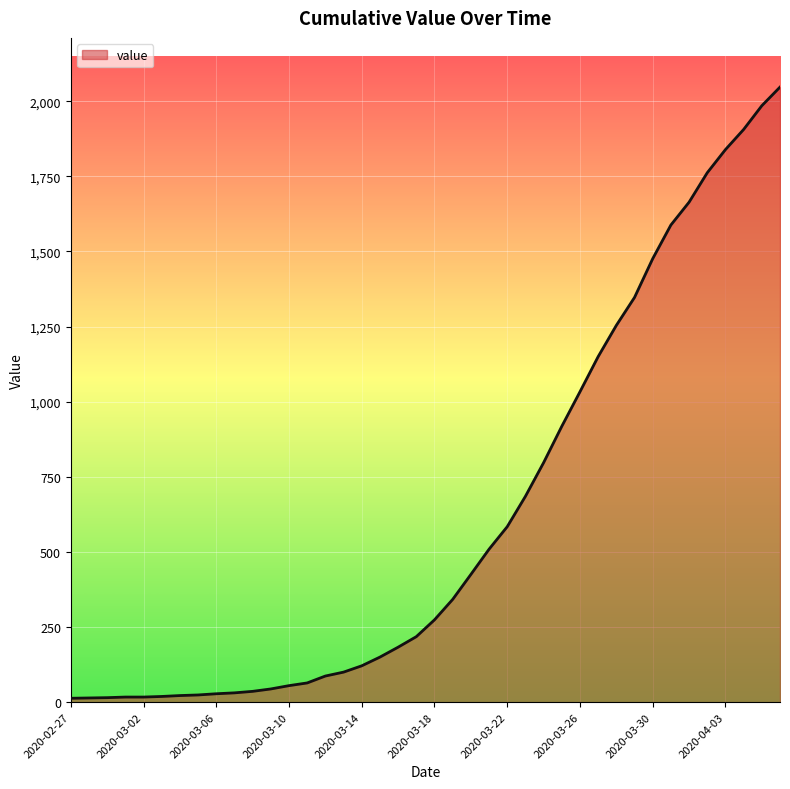

What is the maximum value shown in the chart?

2047